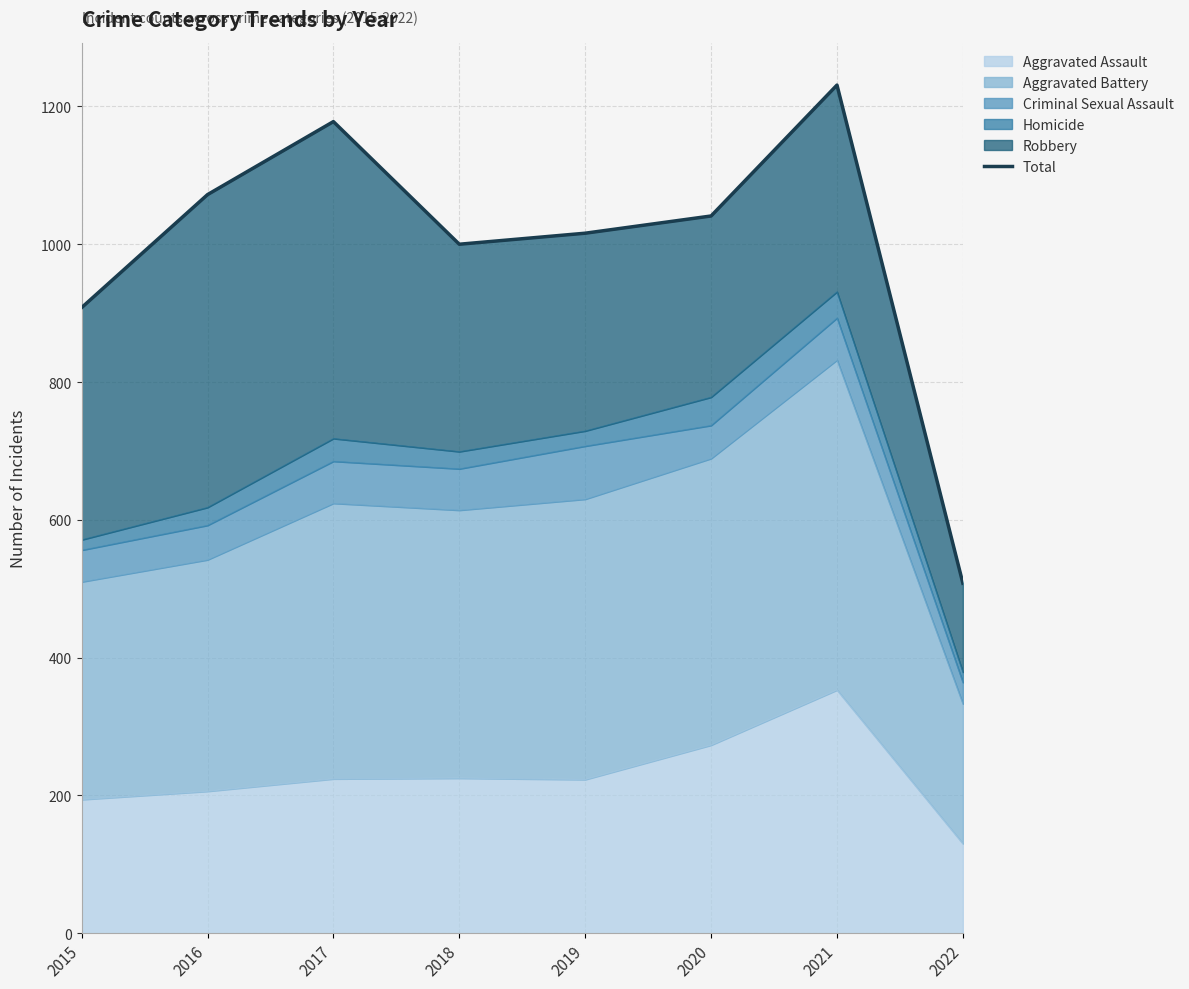

How many points are lower than both their immediate neighbors (excluding endpoints)?

1